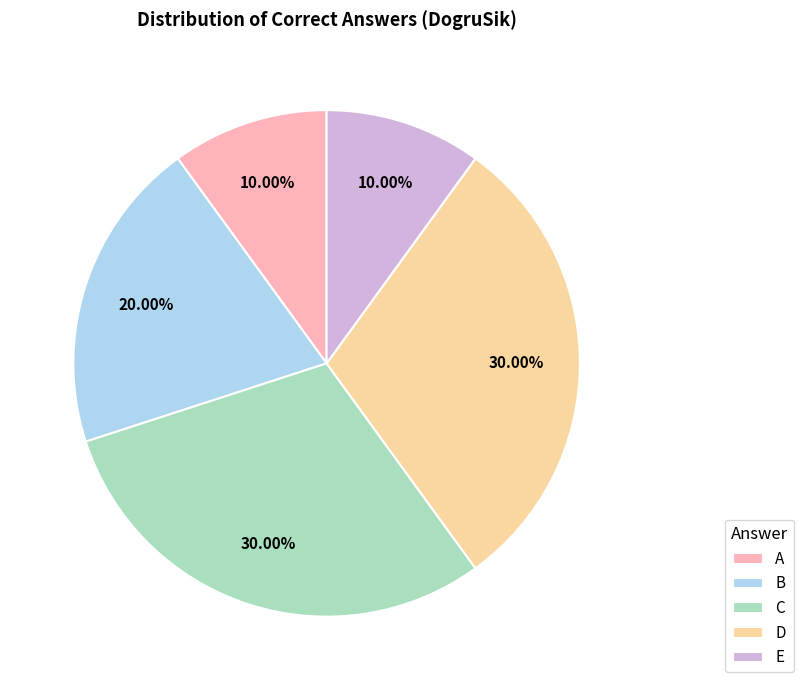

To the nearest percent, what is the combined percentage of D and E?

40%